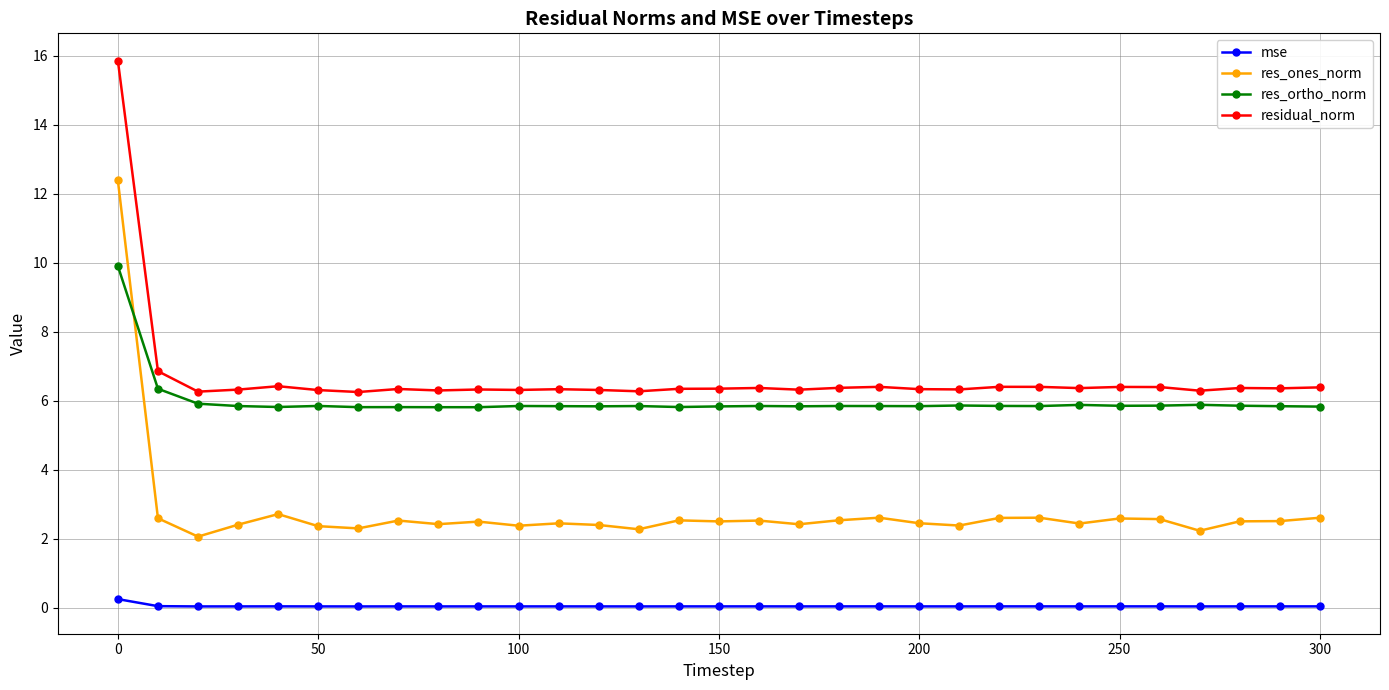

True or false: residual_norm and res_ortho_norm intersect in this chart.

False